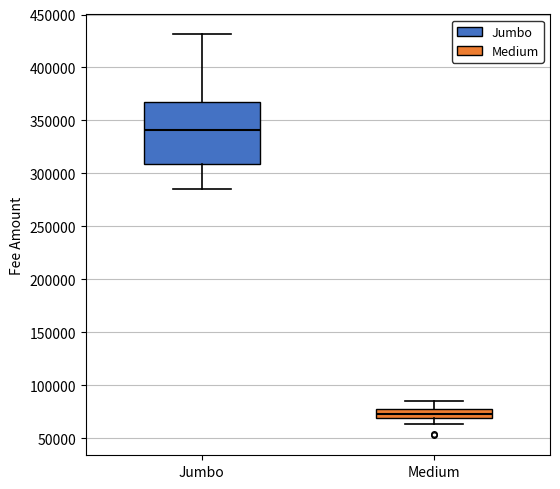

Which box is the tallest, from its lower edge to its upper edge?

Jumbo